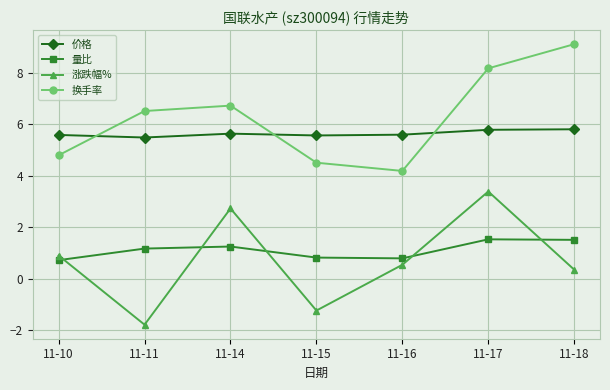

How many data points in 换手率 are above 6?

4